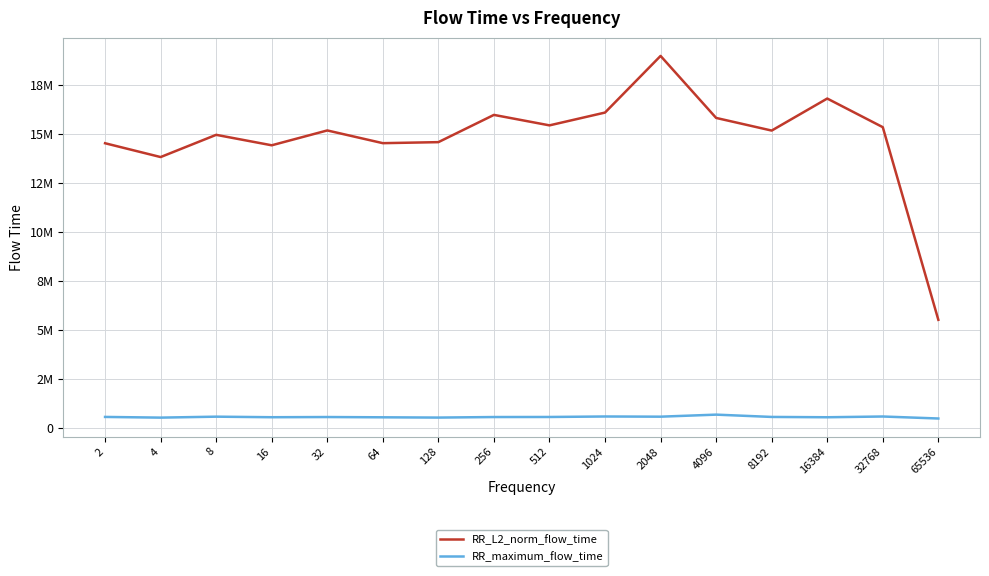

What are all the series names shown in the legend?

RR_L2_norm_flow_time, RR_maximum_flow_time